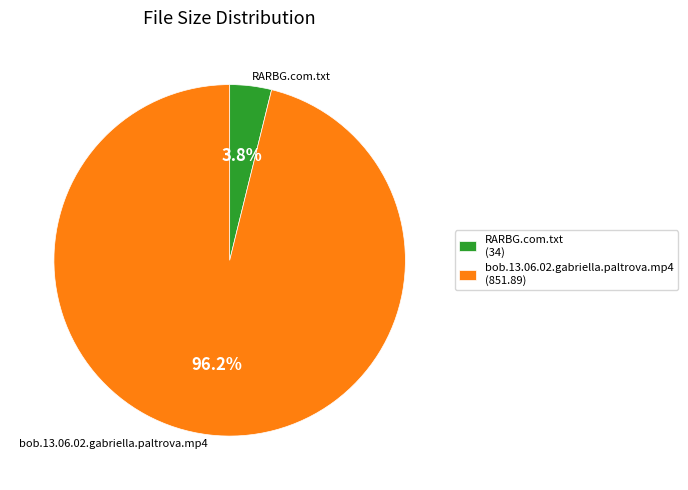

The RARBG.com.txt slice represents 4% of the pie. True or false?

True